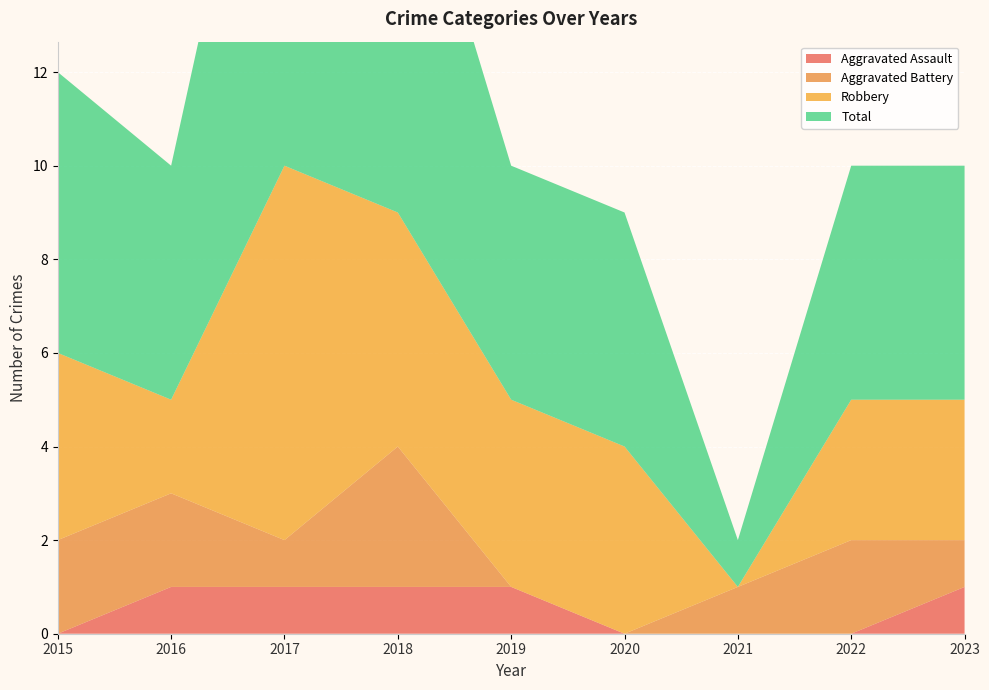

Reading left to right, extract all data points from this chart.

Aggravated Assault: 0	1	1	1	1	0	0	0	1
Aggravated Battery: 2	2	1	3	0	0	1	2	1
Robbery: 4	2	8	5	4	4	0	3	3
Total: 6	5	11	9	5	5	1	5	5